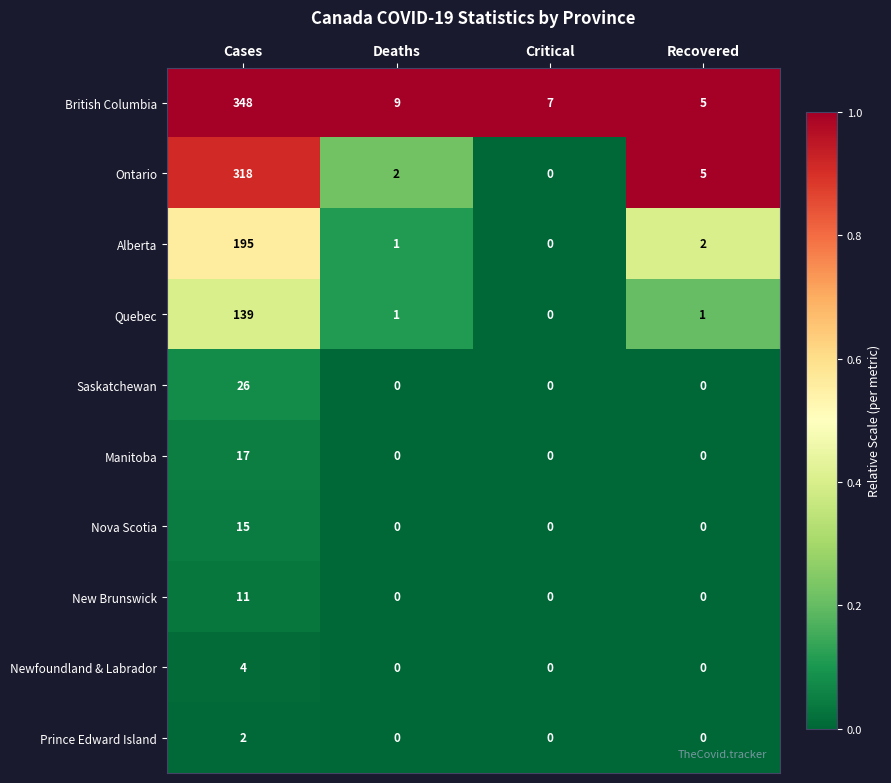

What is the total value across all series at Recovered?

13